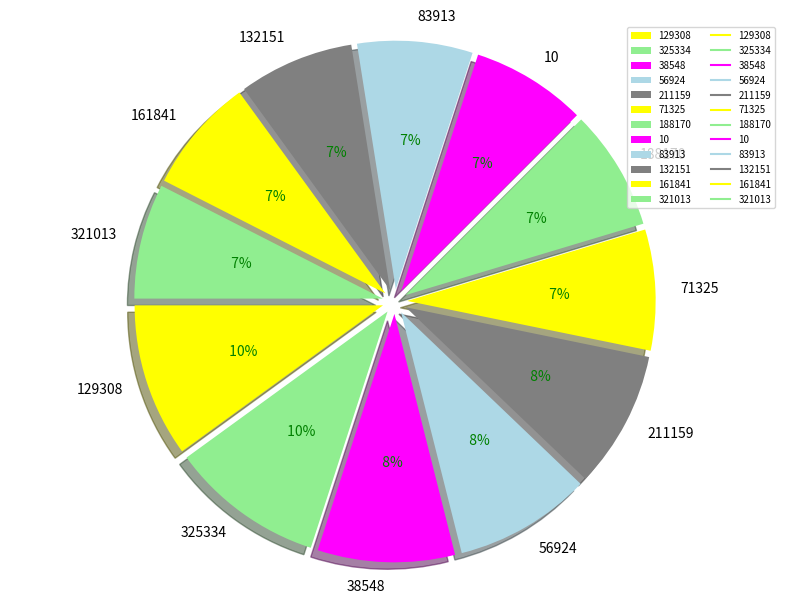

How much of the chart is everything except 56924?

91.1%